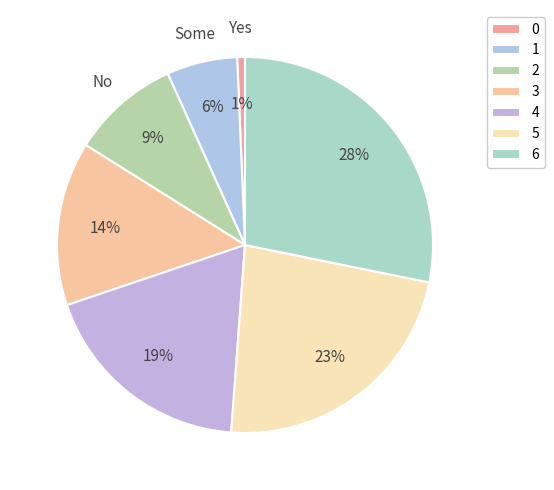

To the nearest percent, what is the combined percentage of 3 and 4?

33%